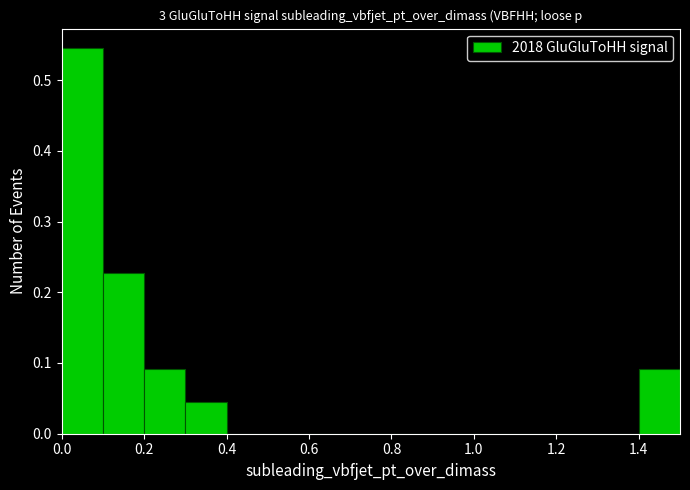

Reading left to right, transcribe this chart: for each bar, give the range it covers on the x-axis and its height. The values are not printed on the chart, so give them approximately, as read against the axis.

0.0 to 0.1: 0.55
0.1 to 0.2: 0.23
0.2 to 0.3: 0.09
0.3 to 0.4: 0.05
0.4 to 0.5: 0
0.5 to 0.6: 0
0.6 to 0.7: 0
0.7 to 0.8: 0
0.8 to 0.9: 0
0.9 to 1.0: 0
1.0 to 1.1: 0
1.1 to 1.2: 0
1.2 to 1.3: 0
1.3 to 1.4: 0
1.4 to 1.5: 0.09